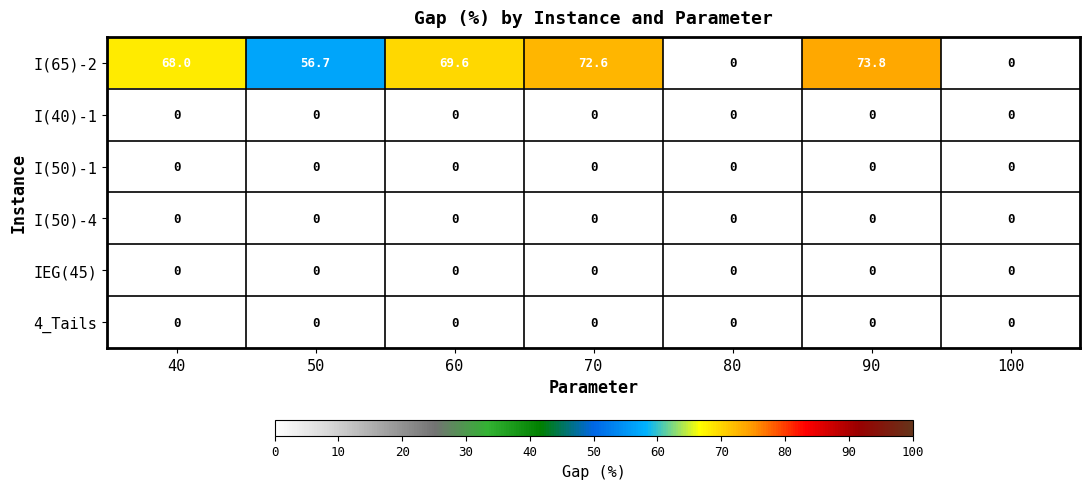

True or false: I(65)-2 has a value of 72.6 at 70.

True